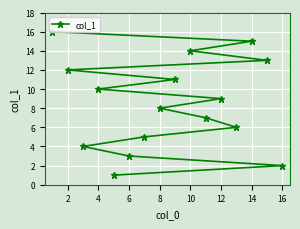

The value at 2 is 0. True or false?

False